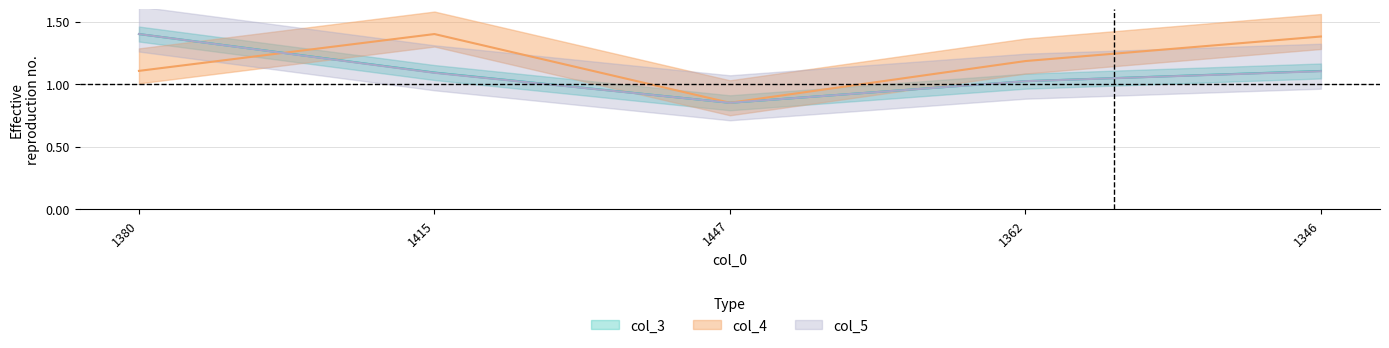

What are all the series names shown in the legend?

col_3, col_4, col_5